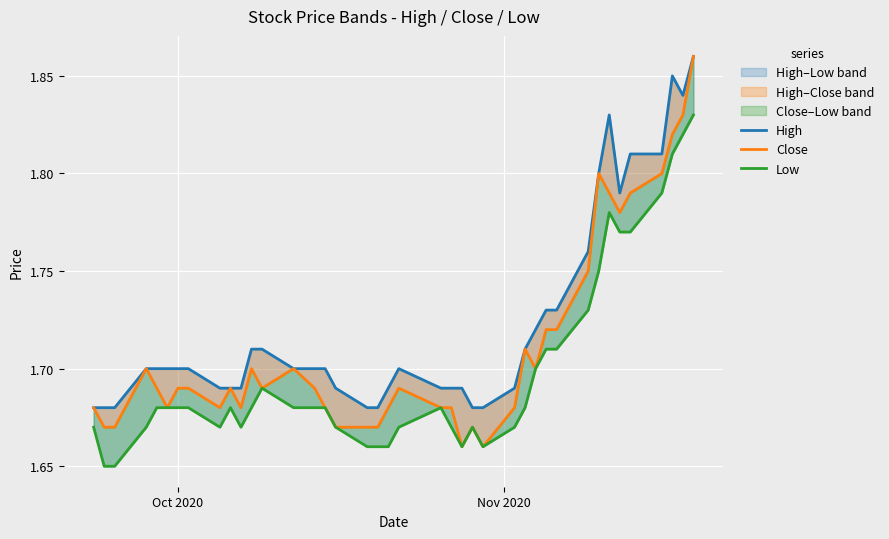

What is the greatest value displayed?

1.9